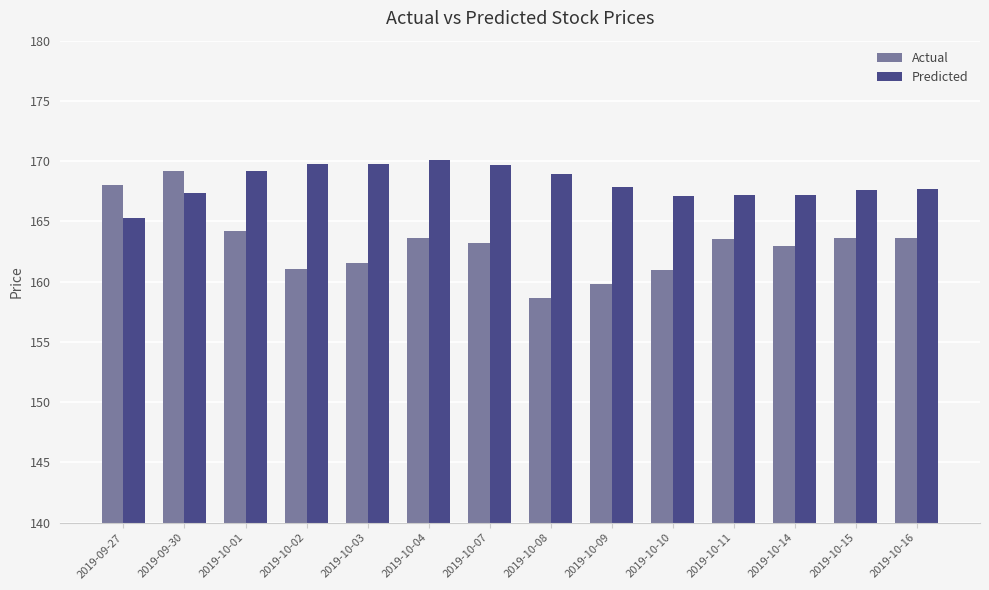

What is the maximum value shown in the chart?

170.1